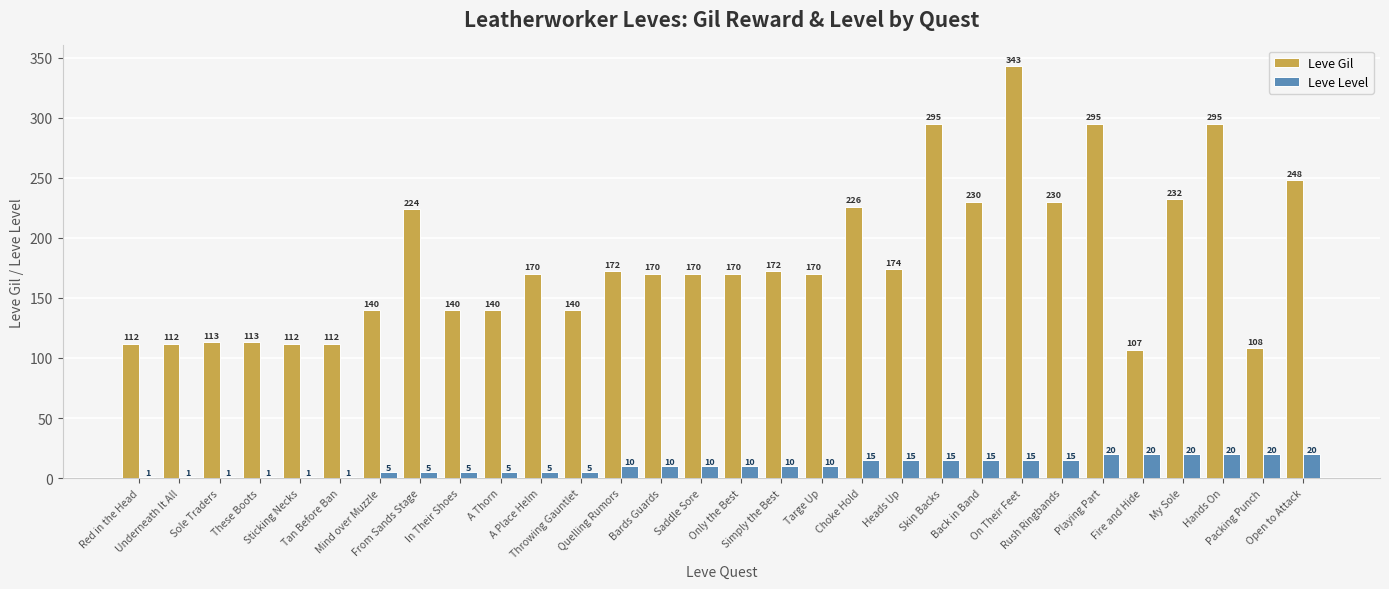

What is the sum of all Leve Level values?

306